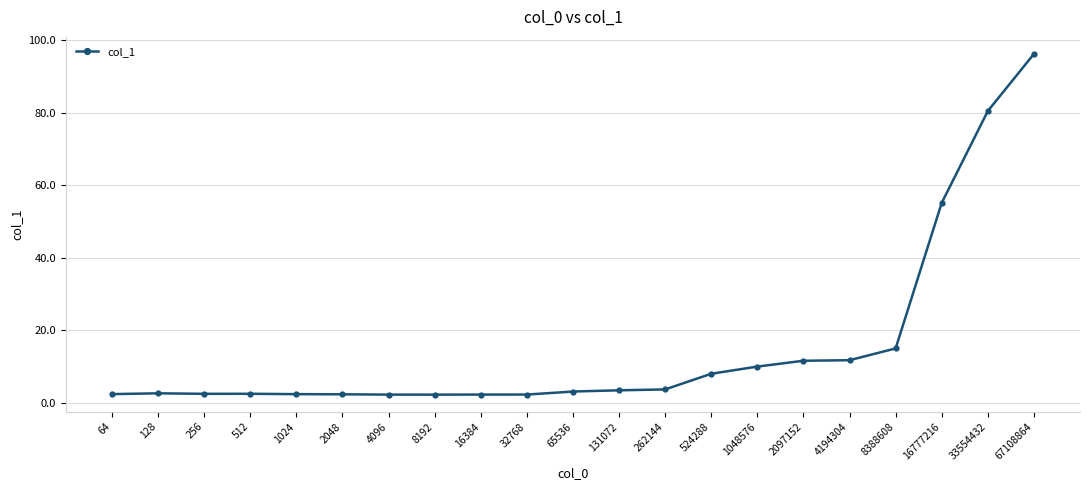

The value at 4194304 is 11.7. True or false?

True